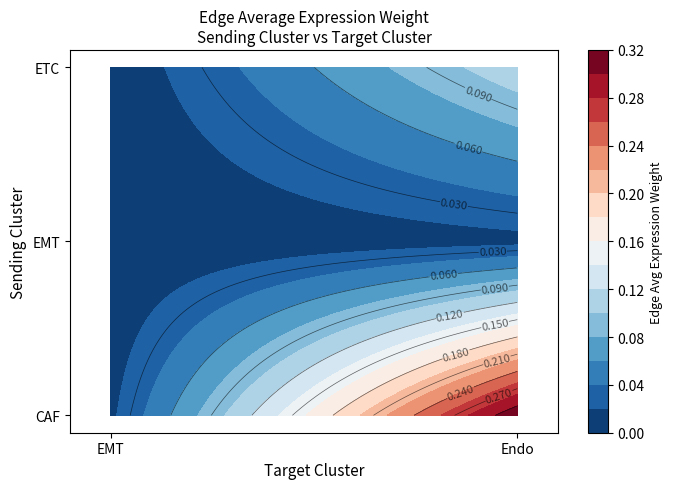

Reading left to right, extract all data points from this chart.

0.0	0.3	0.0	0.0	0.0	0.1